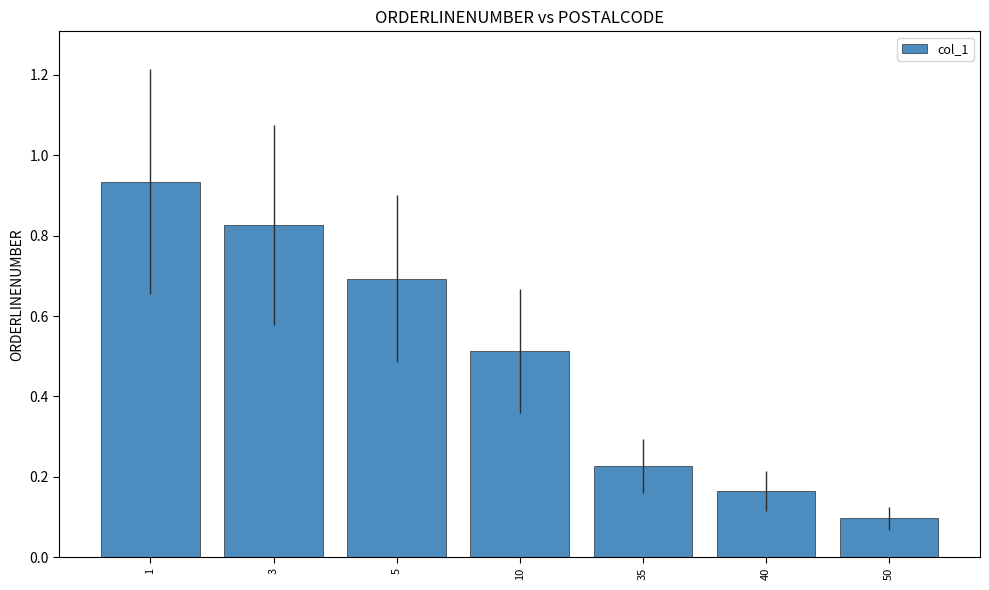

What is the sum of all values?

3.5